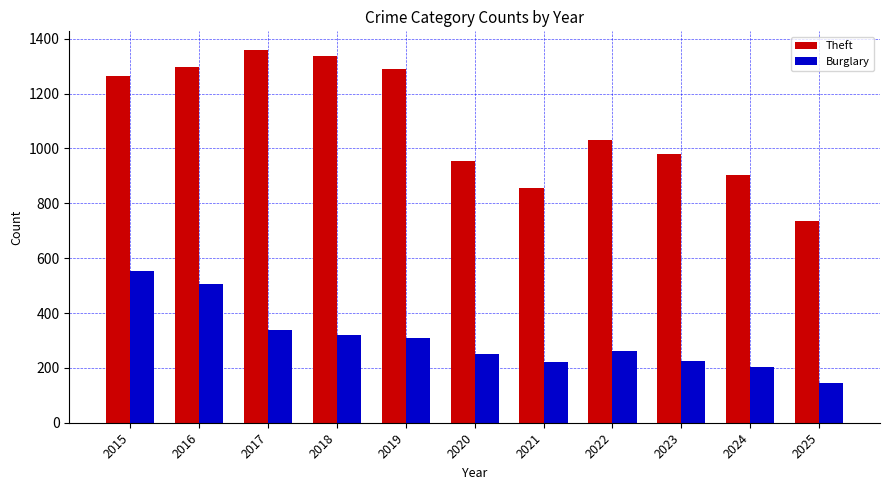

What is the sum of the Burglary values at 2024 and 2016?

710